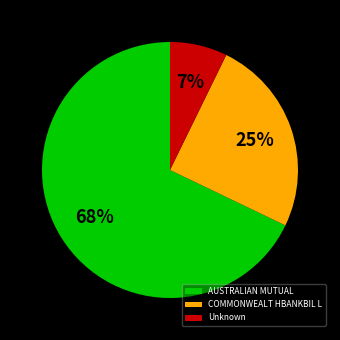

To the nearest percent, what portion does Unknown represent?

7%